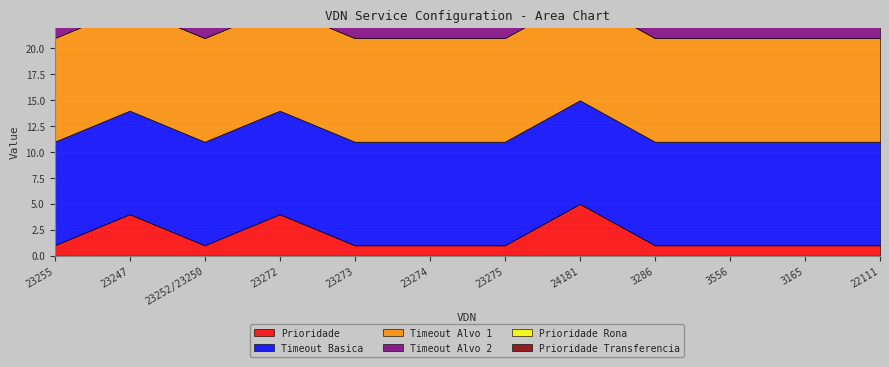

What value does the Prioridade Transferencia series have at 23273?

5